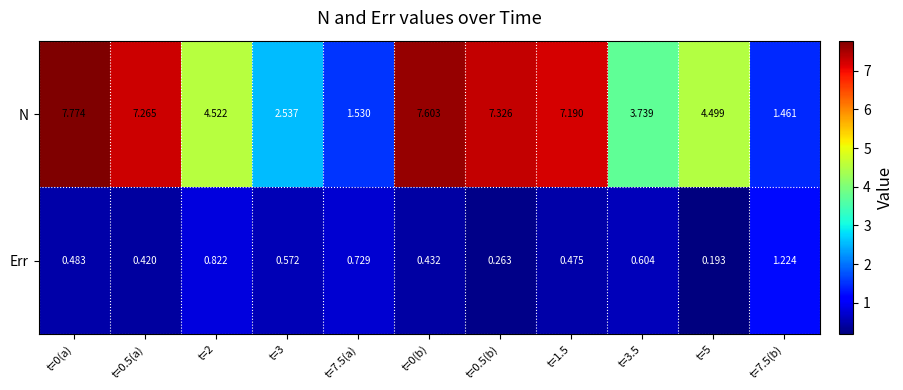

List the series in order of their peak value, lowest first.

Err, N